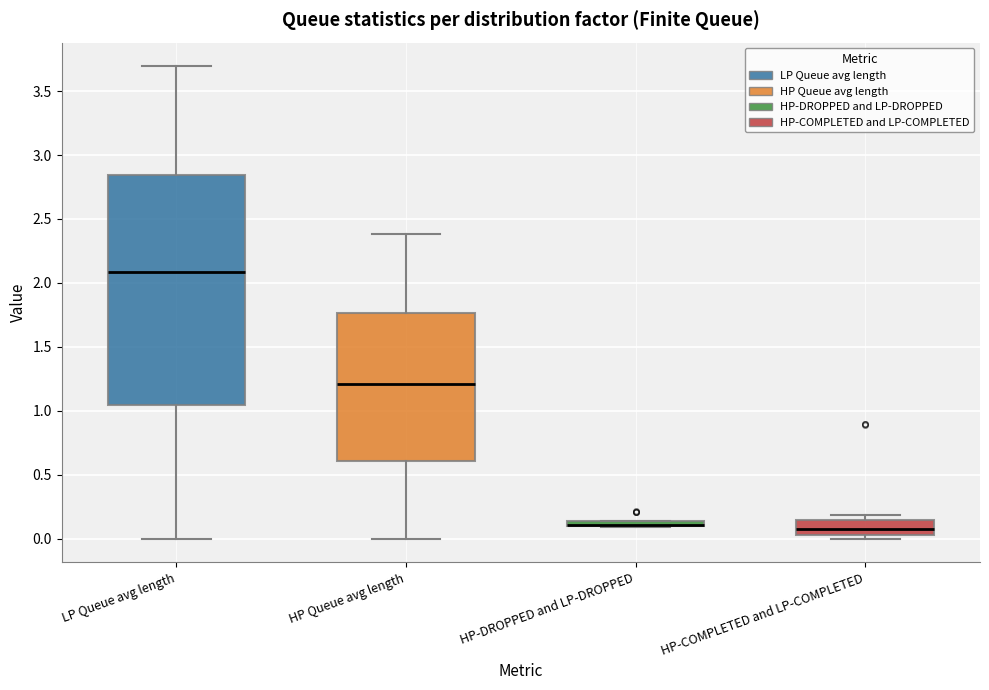

Where is the upper edge of the box for HP-DROPPED and LP-DROPPED on the y-axis? The values are not printed on the chart, so give them approximately, as read against the axis.

0.15